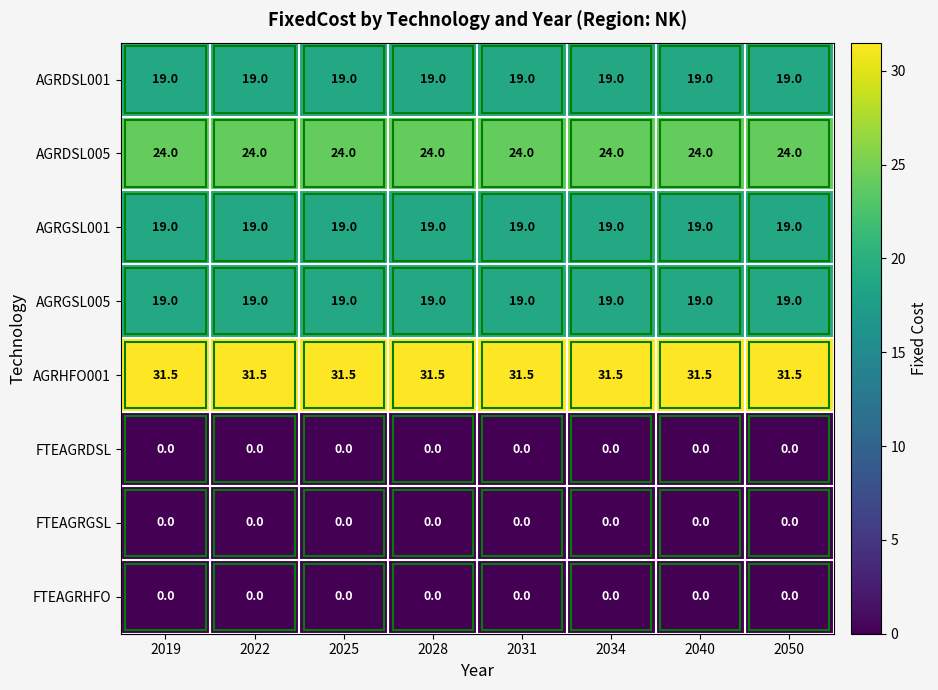

What is the difference between the highest and lowest values at 2050?

31.5